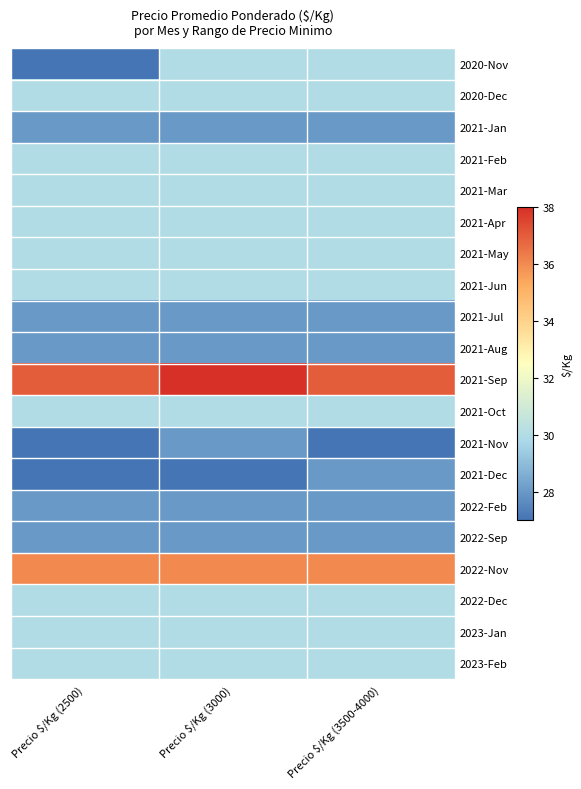

Reading left to right, extract all data points from this chart.

2020-Nov: Precio $/Kg (2500)=27	Precio $/Kg (3000)=30	Precio $/Kg (3500-4000)=30
2020-Dec: Precio $/Kg (2500)=30	Precio $/Kg (3000)=30	Precio $/Kg (3500-4000)=30
2021-Jan: Precio $/Kg (2500)=28	Precio $/Kg (3000)=28	Precio $/Kg (3500-4000)=28
2021-Feb: Precio $/Kg (2500)=30	Precio $/Kg (3000)=30	Precio $/Kg (3500-4000)=30
2021-Mar: Precio $/Kg (2500)=30	Precio $/Kg (3000)=30	Precio $/Kg (3500-4000)=30
2021-Apr: Precio $/Kg (2500)=30	Precio $/Kg (3000)=30	Precio $/Kg (3500-4000)=30
2021-May: Precio $/Kg (2500)=30	Precio $/Kg (3000)=30	Precio $/Kg (3500-4000)=30
2021-Jun: Precio $/Kg (2500)=30	Precio $/Kg (3000)=30	Precio $/Kg (3500-4000)=30
2021-Jul: Precio $/Kg (2500)=28	Precio $/Kg (3000)=28	Precio $/Kg (3500-4000)=28
2021-Aug: Precio $/Kg (2500)=28	Precio $/Kg (3000)=28	Precio $/Kg (3500-4000)=28
2021-Sep: Precio $/Kg (2500)=37	Precio $/Kg (3000)=38	Precio $/Kg (3500-4000)=37
2021-Oct: Precio $/Kg (2500)=30	Precio $/Kg (3000)=30	Precio $/Kg (3500-4000)=30
2021-Nov: Precio $/Kg (2500)=27	Precio $/Kg (3000)=28	Precio $/Kg (3500-4000)=27
2021-Dec: Precio $/Kg (2500)=27	Precio $/Kg (3000)=27	Precio $/Kg (3500-4000)=28
2022-Feb: Precio $/Kg (2500)=28	Precio $/Kg (3000)=28	Precio $/Kg (3500-4000)=28
2022-Sep: Precio $/Kg (2500)=28	Precio $/Kg (3000)=28	Precio $/Kg (3500-4000)=28
2022-Nov: Precio $/Kg (2500)=36	Precio $/Kg (3000)=36	Precio $/Kg (3500-4000)=36
2022-Dec: Precio $/Kg (2500)=30	Precio $/Kg (3000)=30	Precio $/Kg (3500-4000)=30
2023-Jan: Precio $/Kg (2500)=30	Precio $/Kg (3000)=30	Precio $/Kg (3500-4000)=30
2023-Feb: Precio $/Kg (2500)=30	Precio $/Kg (3000)=30	Precio $/Kg (3500-4000)=30